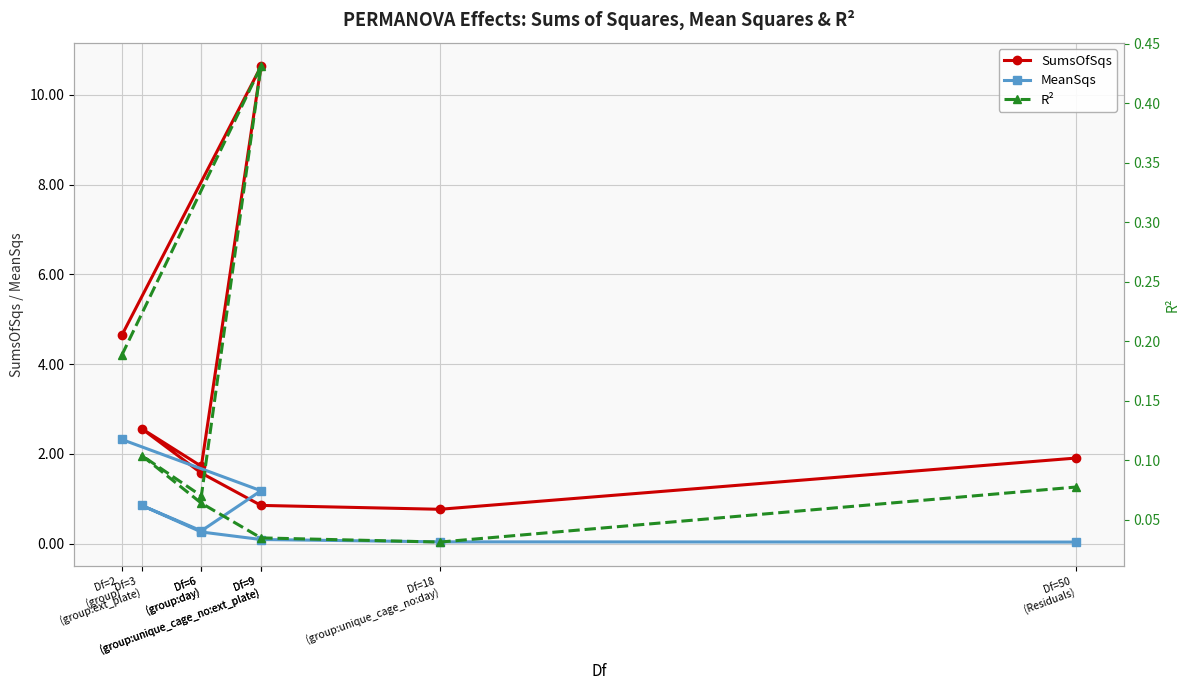

Which category has the highest value in the MeanSqs series?

Df=2
(group)